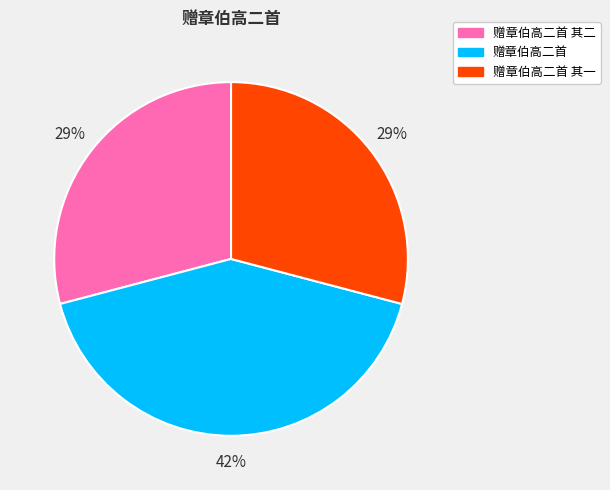

Is there any slice that represents more than half of the pie?

No